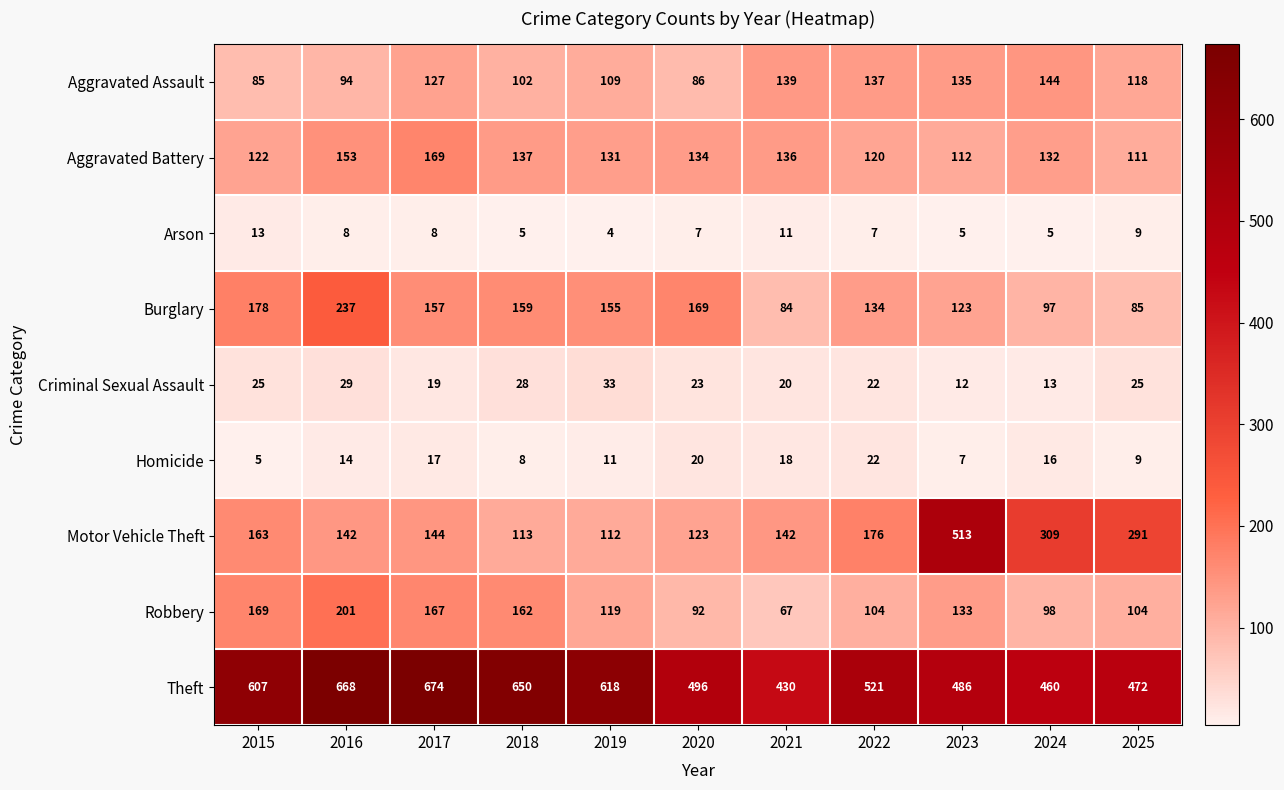

What is the spread (max minus min) of values at 2020?

489